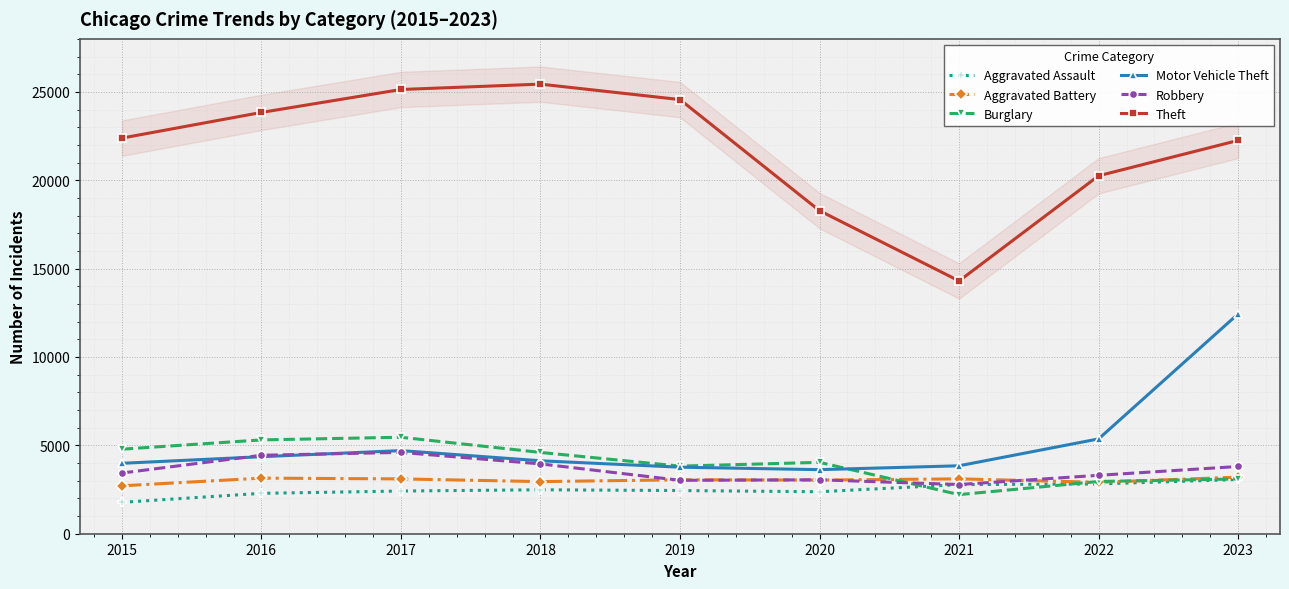

Rank the categories by Aggravated Assault value from highest to lowest.

2023, 2022, 2021, 2018, 2019, 2017, 2020, 2016, 2015